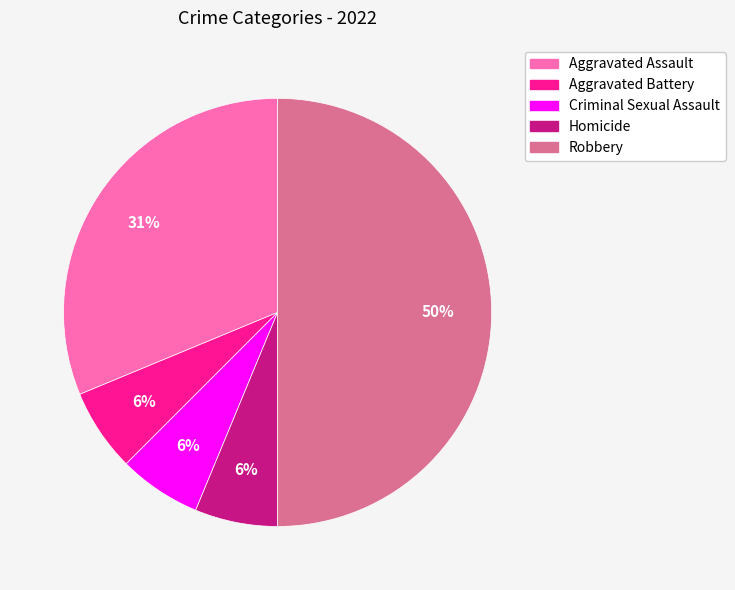

Does Criminal Sexual Assault represent more than half of the total?

No